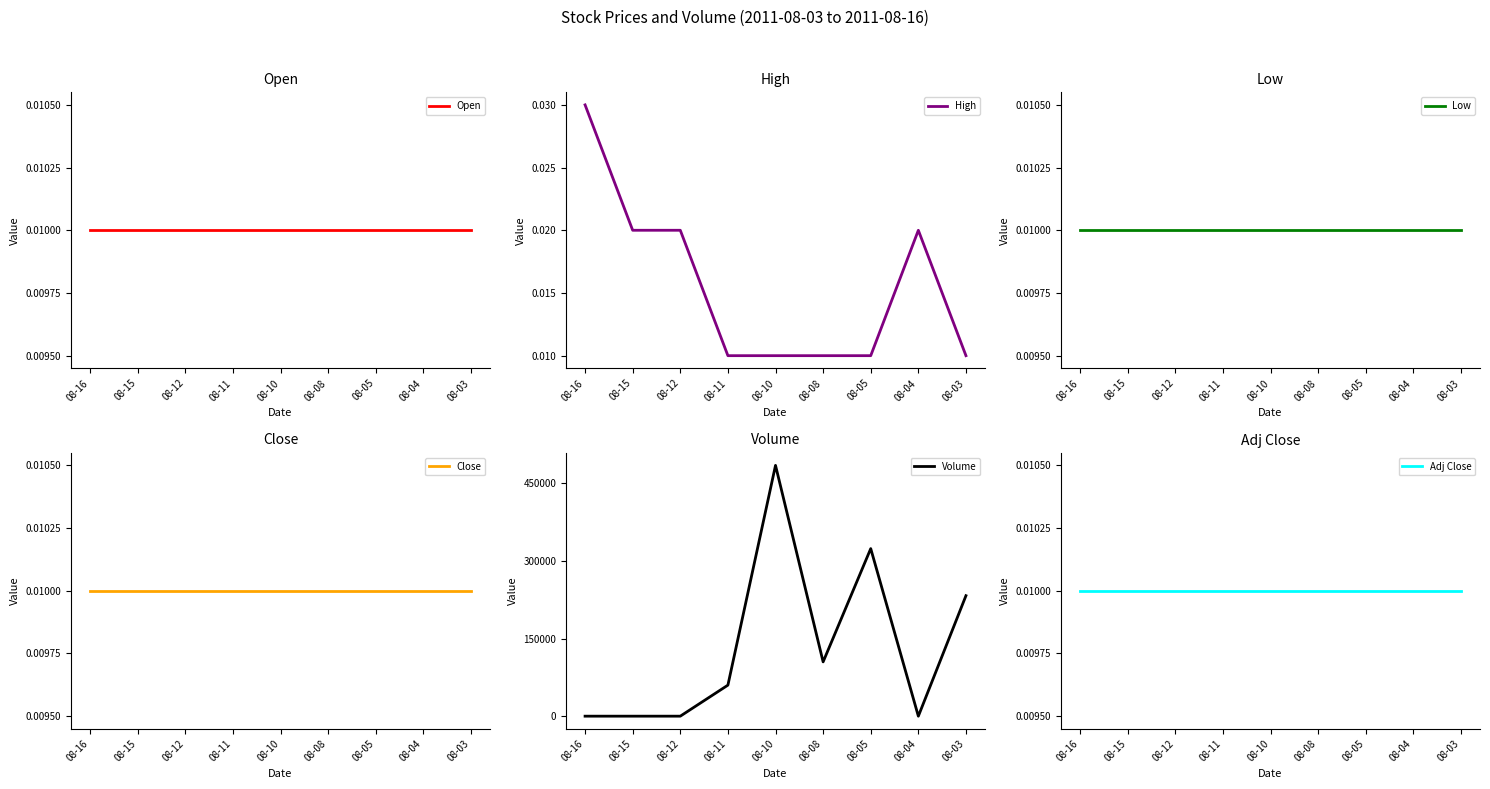

What is the sum of all Low values?

0.1